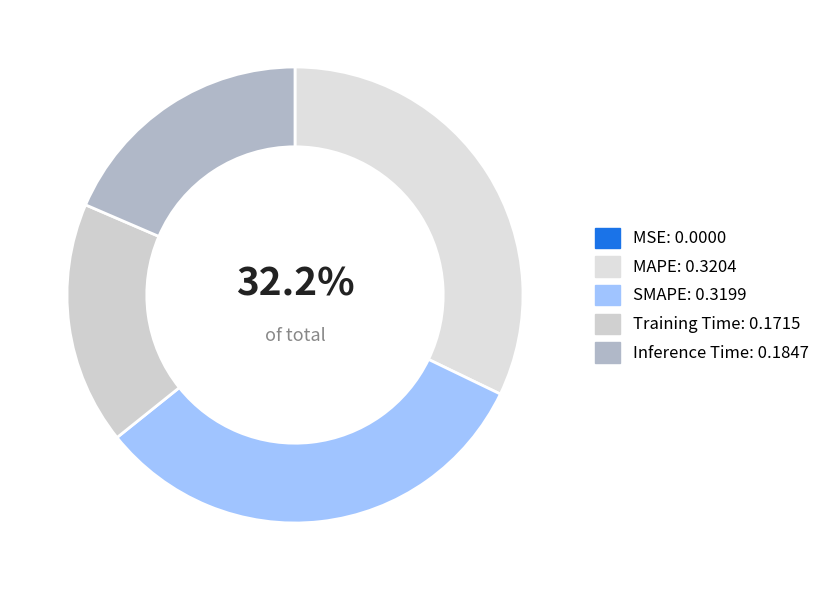

Is there a majority slice in this chart?

No